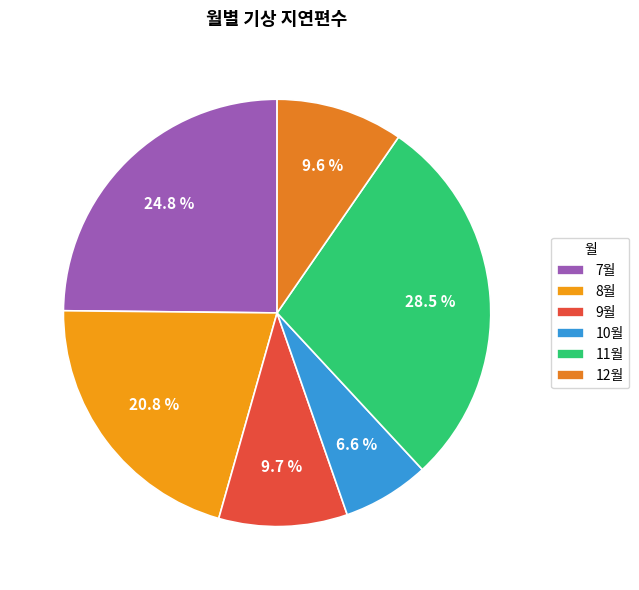

Does 11월 represent more than half of the total?

No